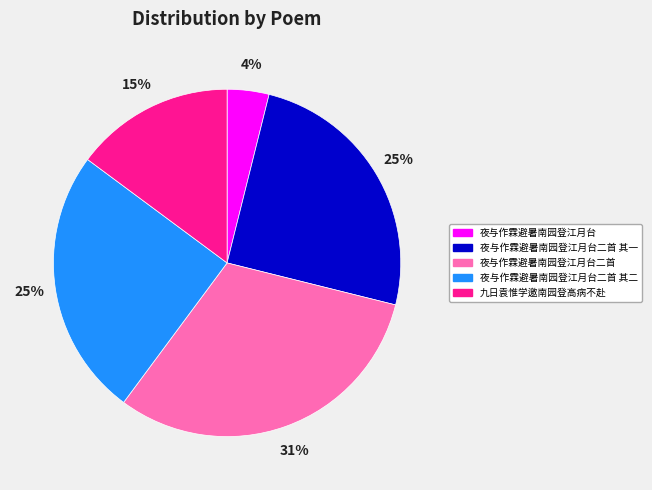

Is there any slice that represents more than half of the pie?

No